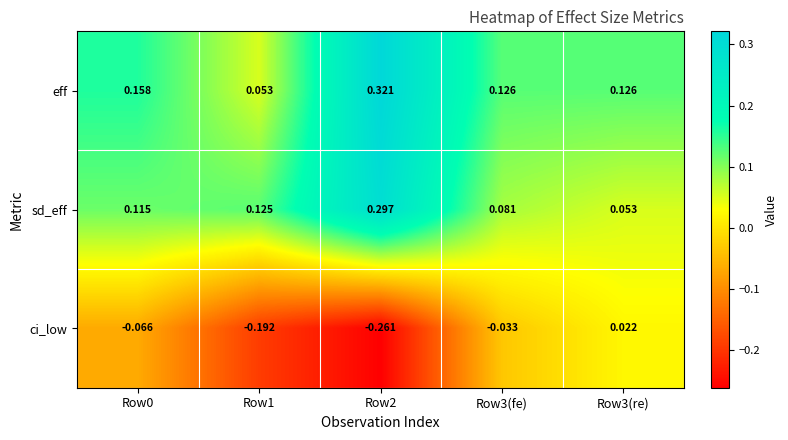

Is the value of ci_low at Row3(re) greater than the value of eff at Row0?

No